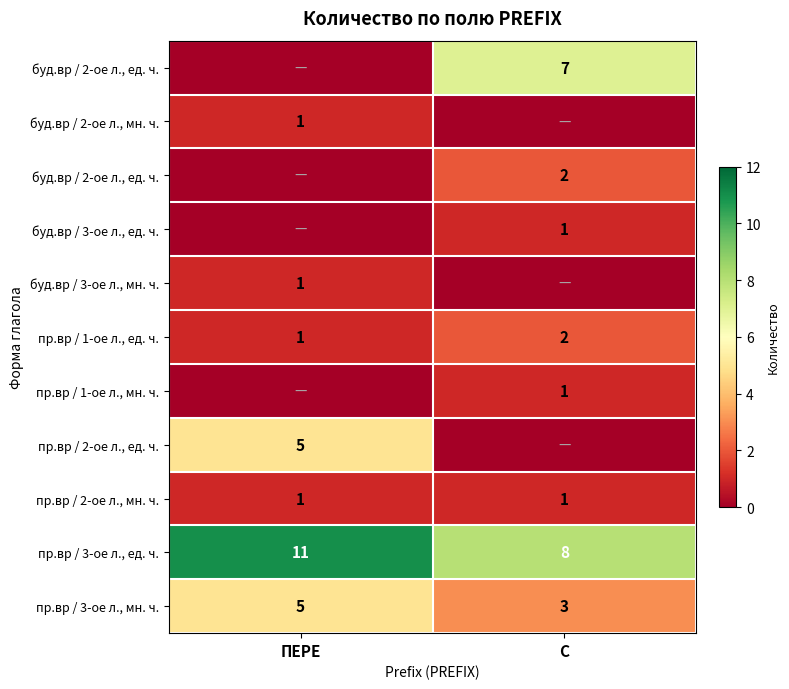

Is the value of пр.вр / 1-oe л., ед. ч. at С greater than the value of пр.вр / 3-oe л., ед. ч. at ПЕРЕ?

No